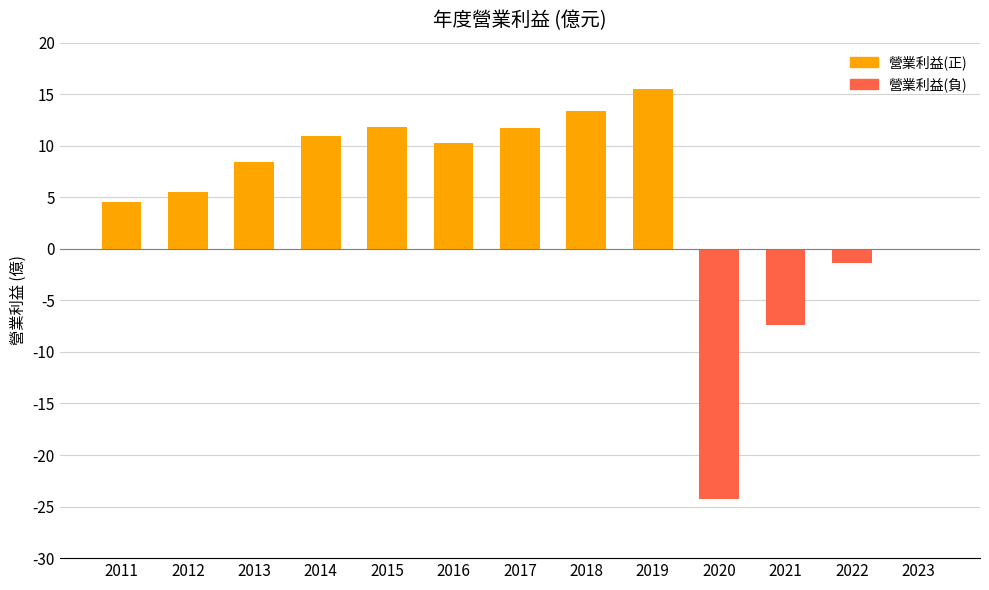

At which category does the chart reach its peak across all series?

2019